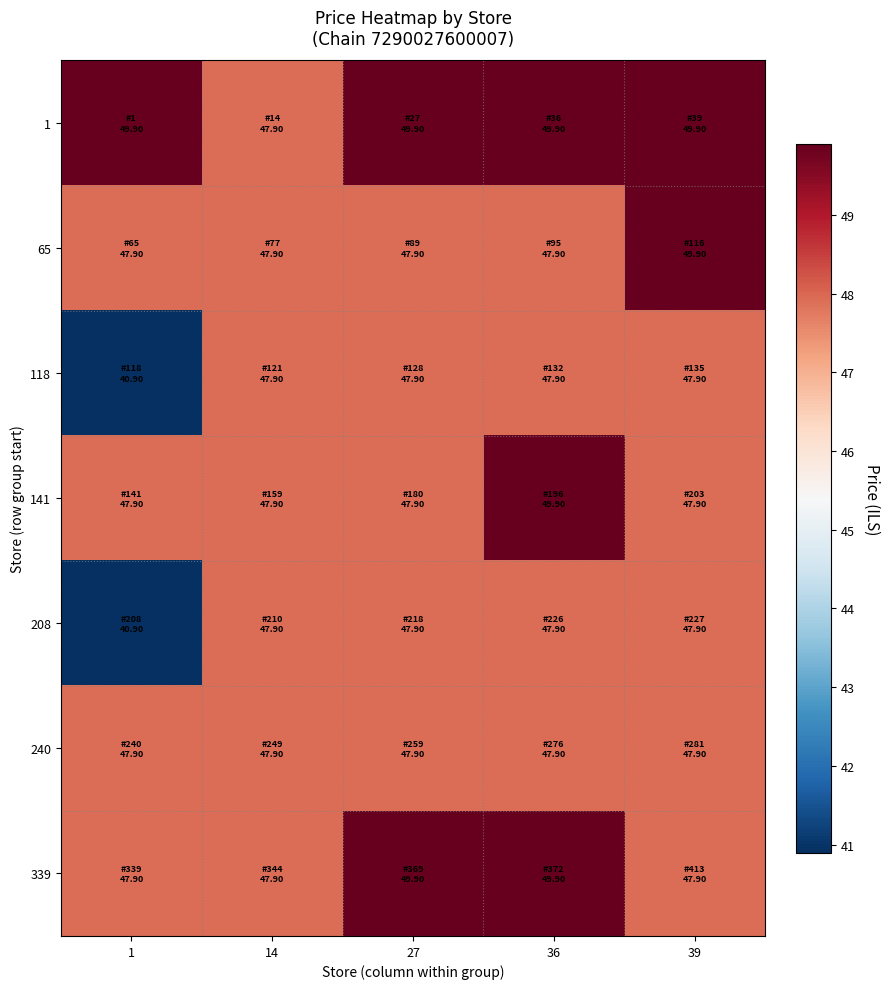

Rank the series at 1 from highest to lowest value.

1, 65, 141, 240, 339, 118, 208